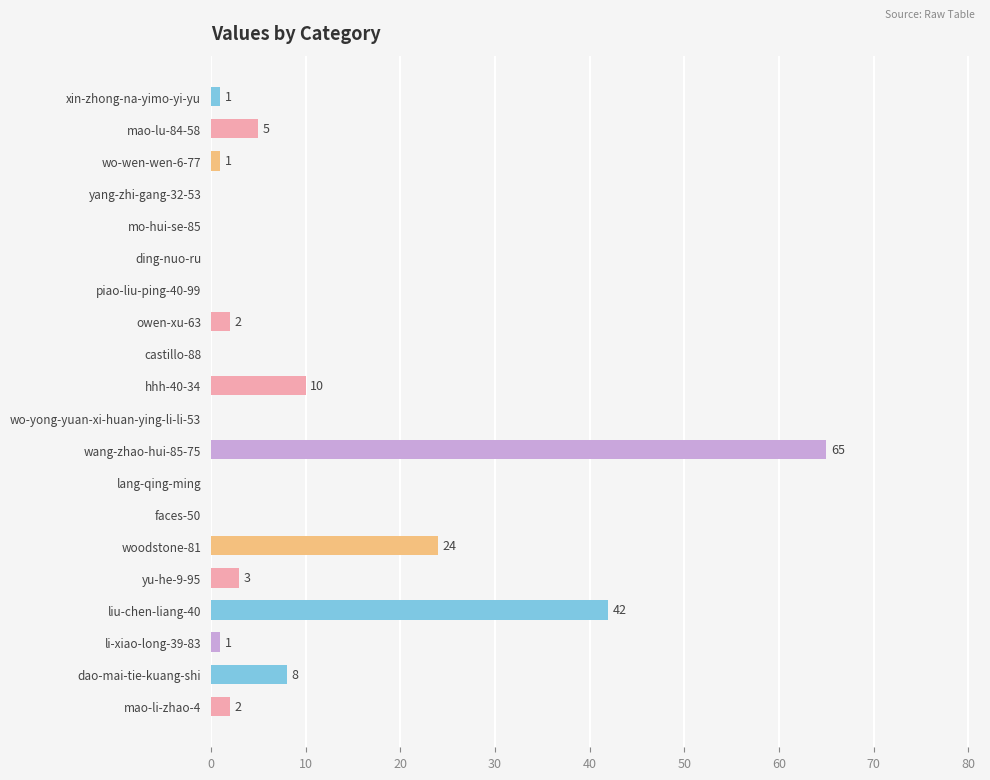

The value at mo-hui-se-85 is 31. True or false?

False